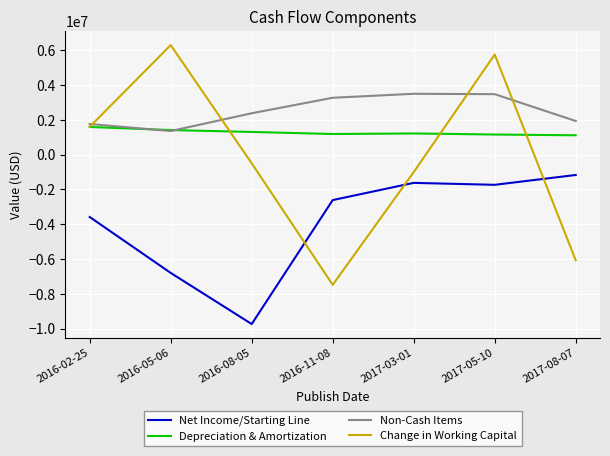

What is the difference between the highest and lowest values at 2017-03-01?

5118000